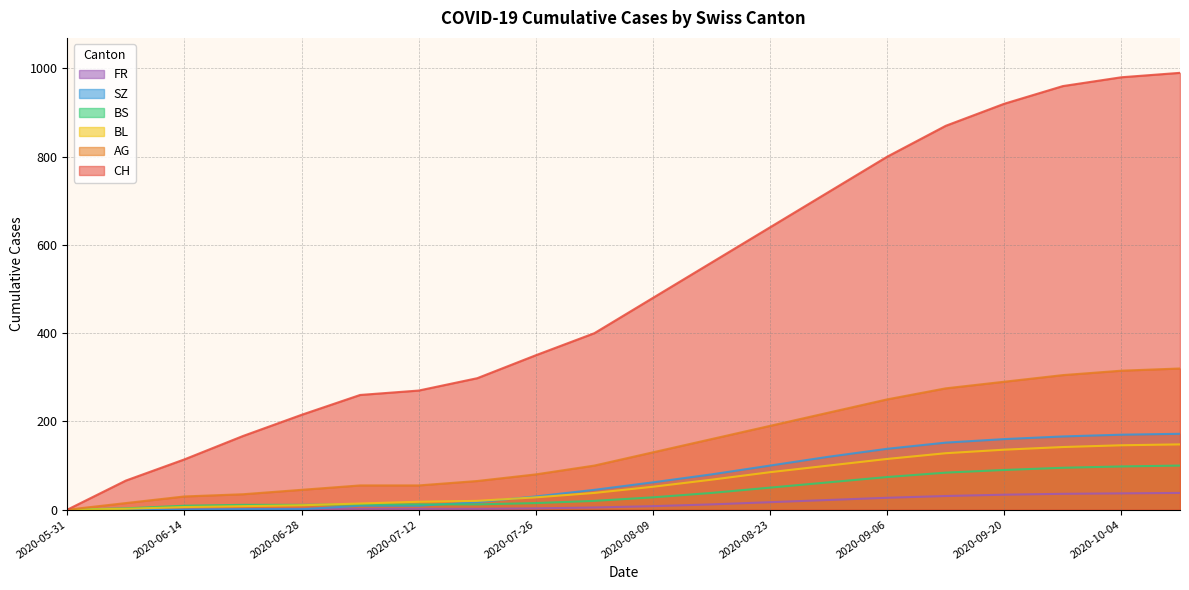

What is the label of the 19th point from the left?

2020-10-04